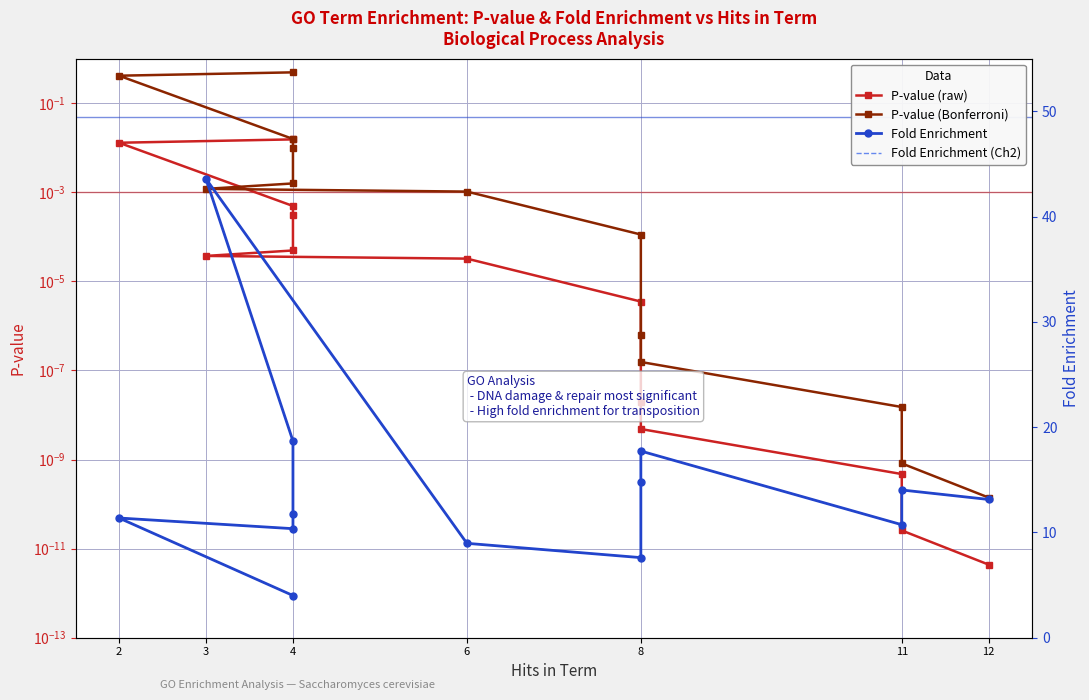

True or false: P-value (raw) has a value of 0.0 at 6.

True